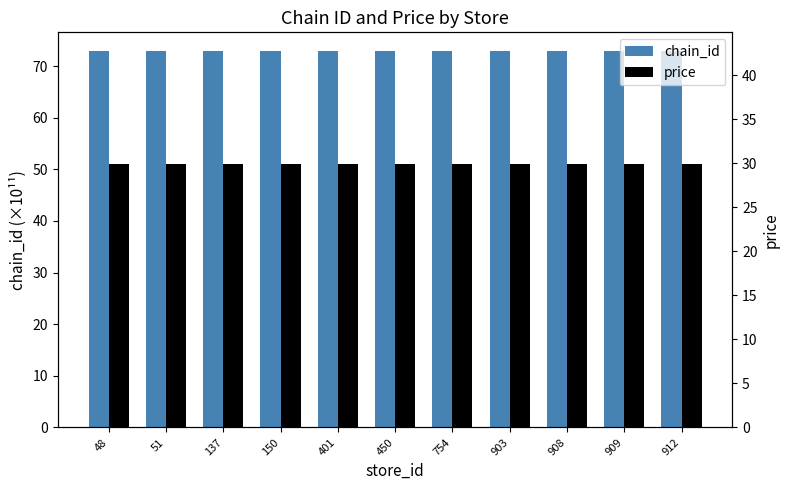

Is it true that chain_id equals 72.9 at 450?

True